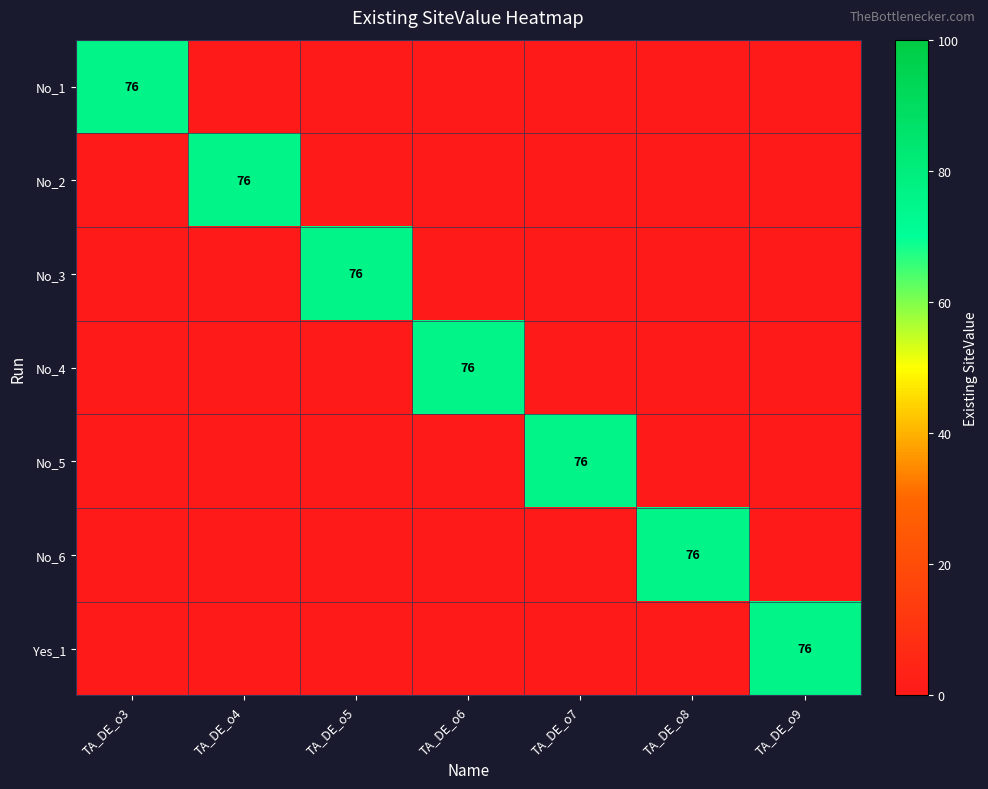

What is the greatest value displayed?

76